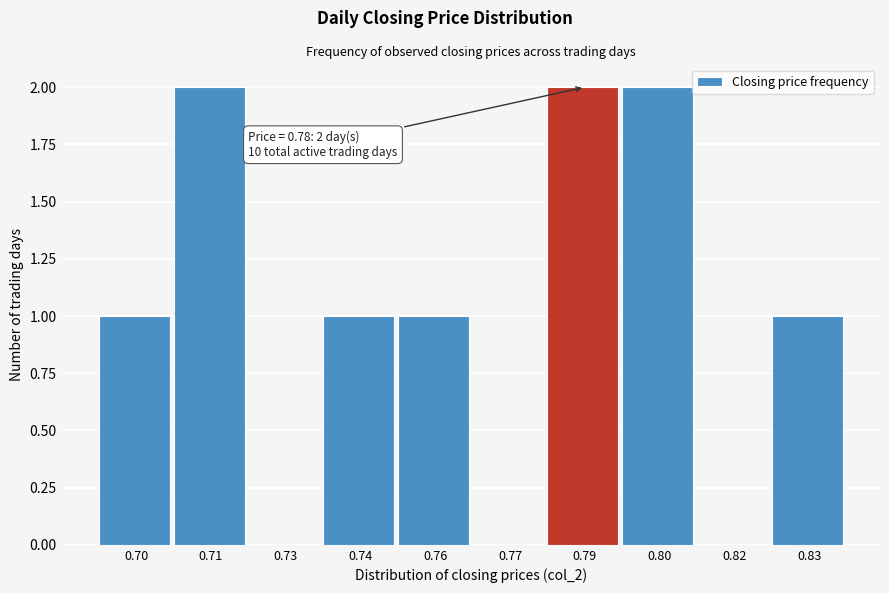

Reading right to left, extract all data points from this chart.

0.83=1	0.82=0	0.80=2	0.79=2	0.77=0	0.76=1	0.74=1	0.73=0	0.71=2	0.70=1